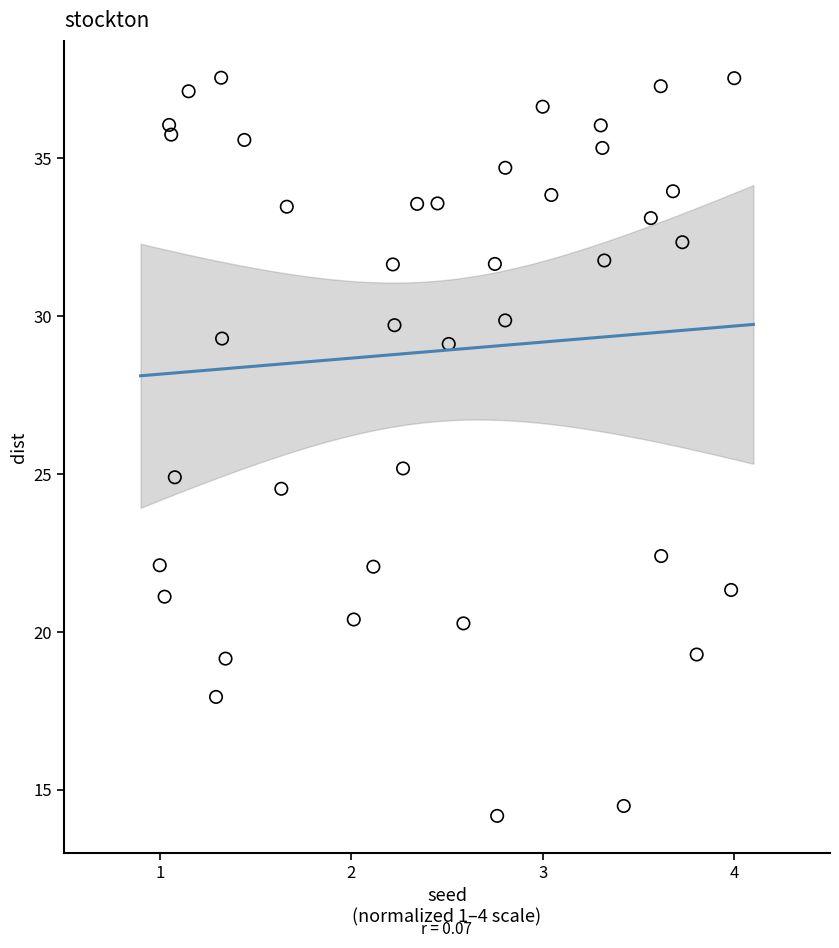

What is the range of X values (max minus min)?

3.0